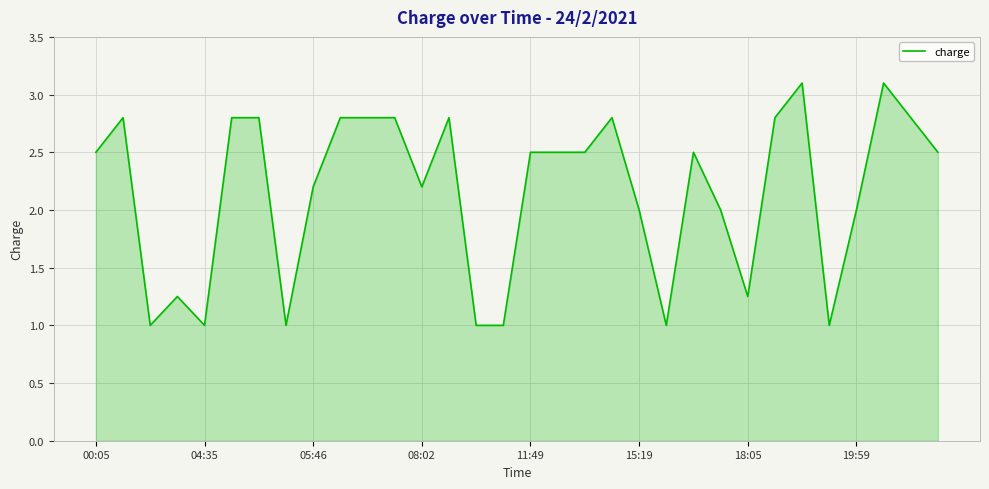

What is the greatest value displayed?

3.1